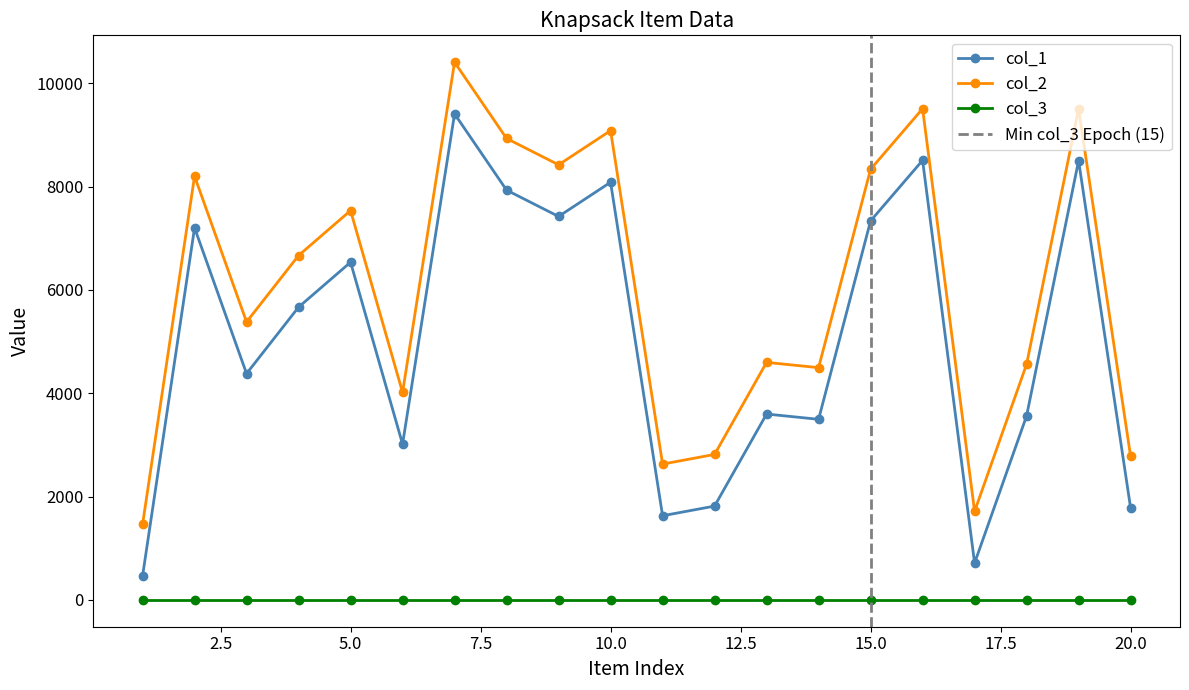

In col_2, how many points are lower than both neighbors (excluding endpoints)?

6